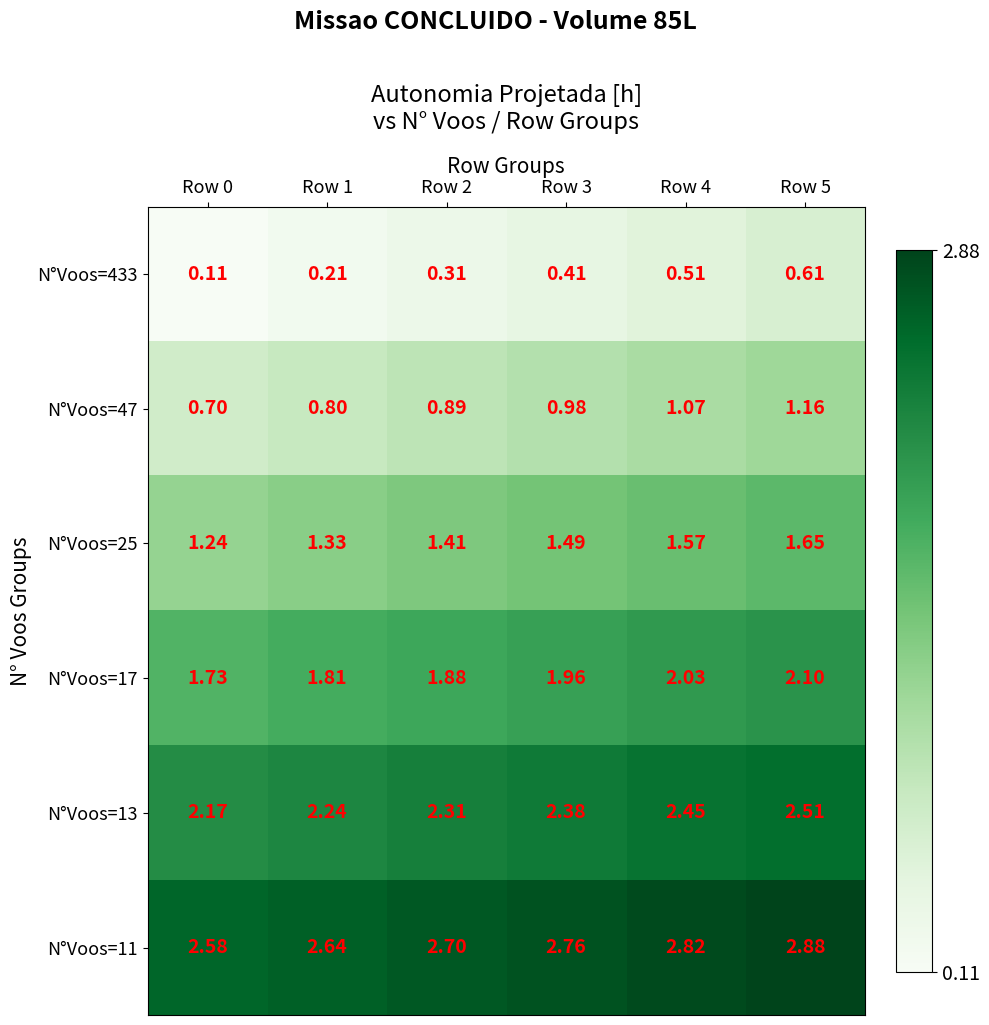

What is the spread (max minus min) of values at Row 5?

2.3